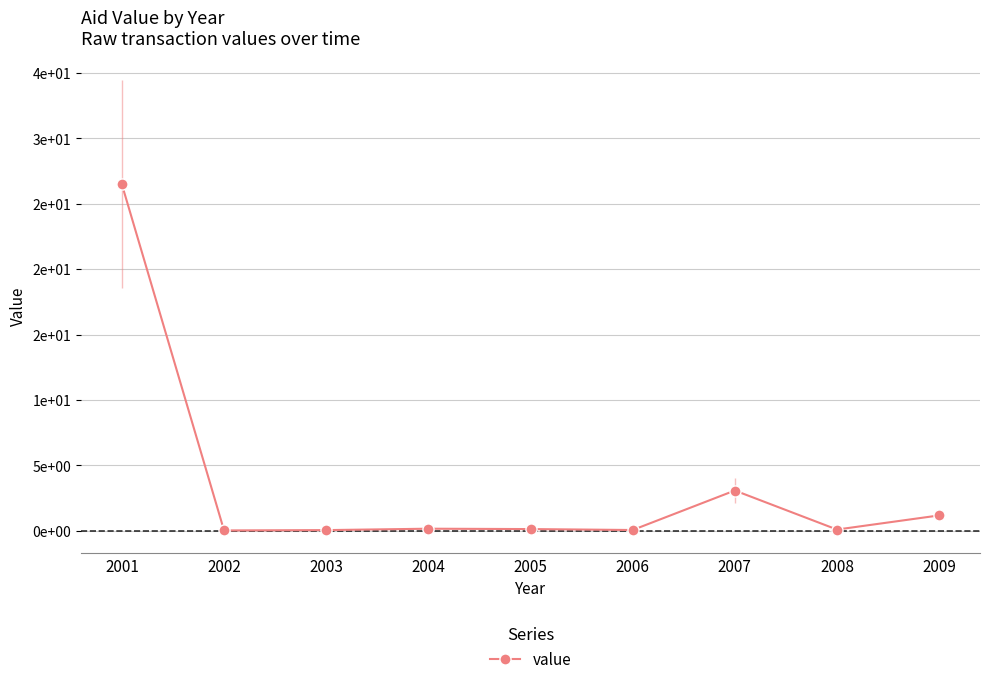

Reading left to right, list all the values displayed in this chart.

2001=26.5	2002=0.0	2003=0.1	2004=0.2	2005=0.1	2006=0.1	2007=3.1	2008=0.1	2009=1.2